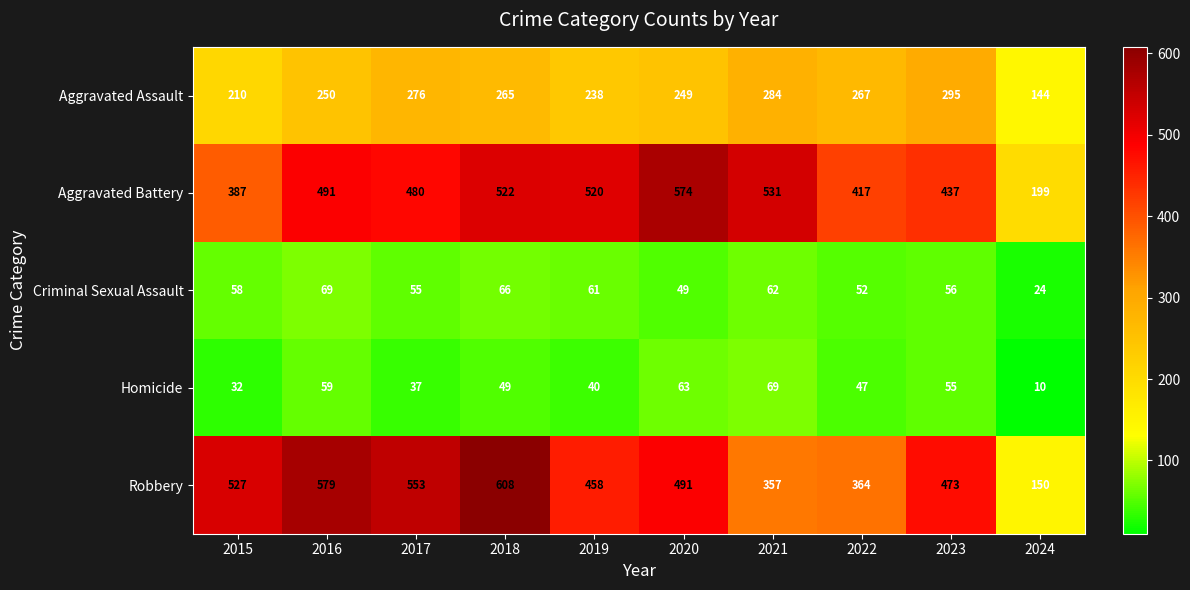

At which category is the sum across all series the highest?

2018